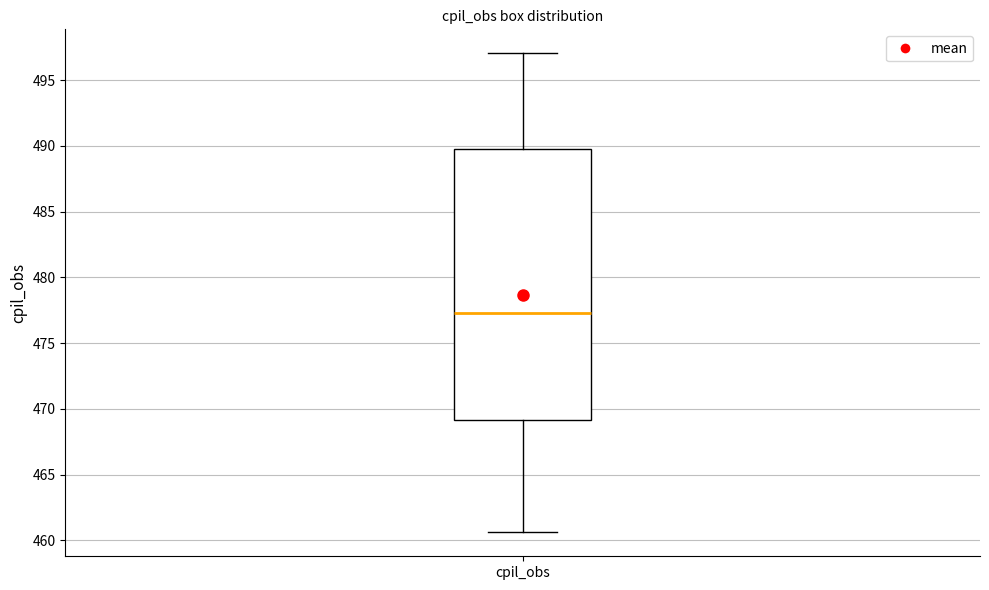

Where does the lower whisker of the box for cpil_obs end on the y-axis? The values are not printed on the chart, so give them approximately, as read against the axis.

460.5